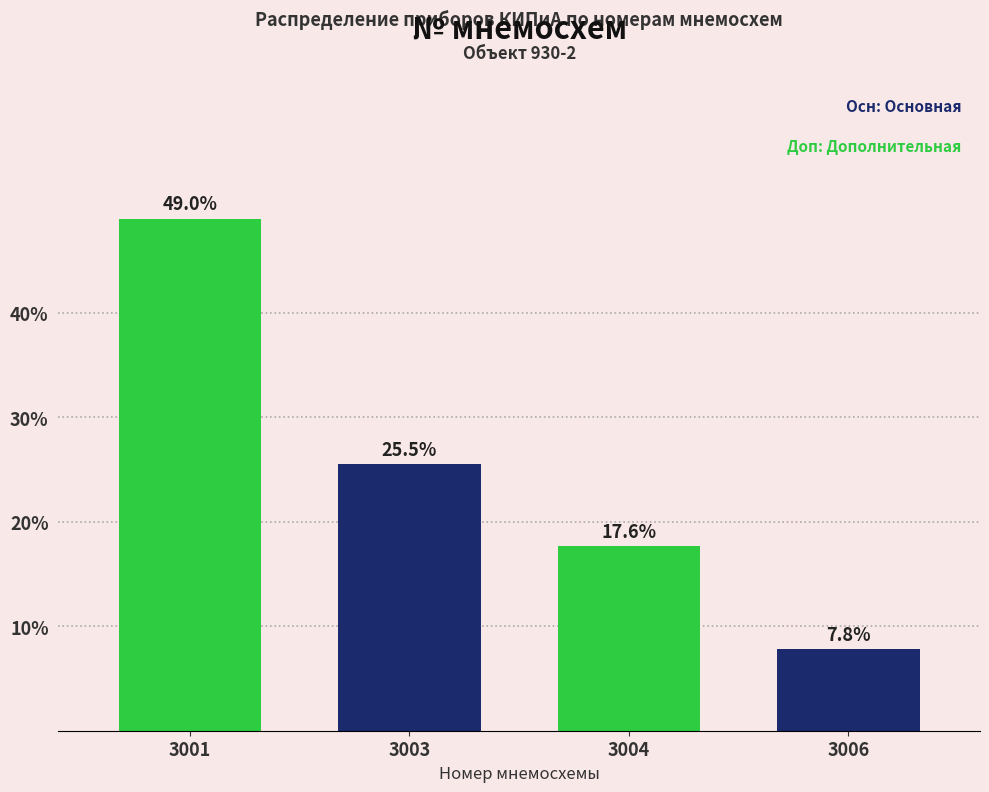

Reading left to right, list all the values displayed in this chart.

3001=49.0	3003=25.5	3004=17.6	3006=7.8